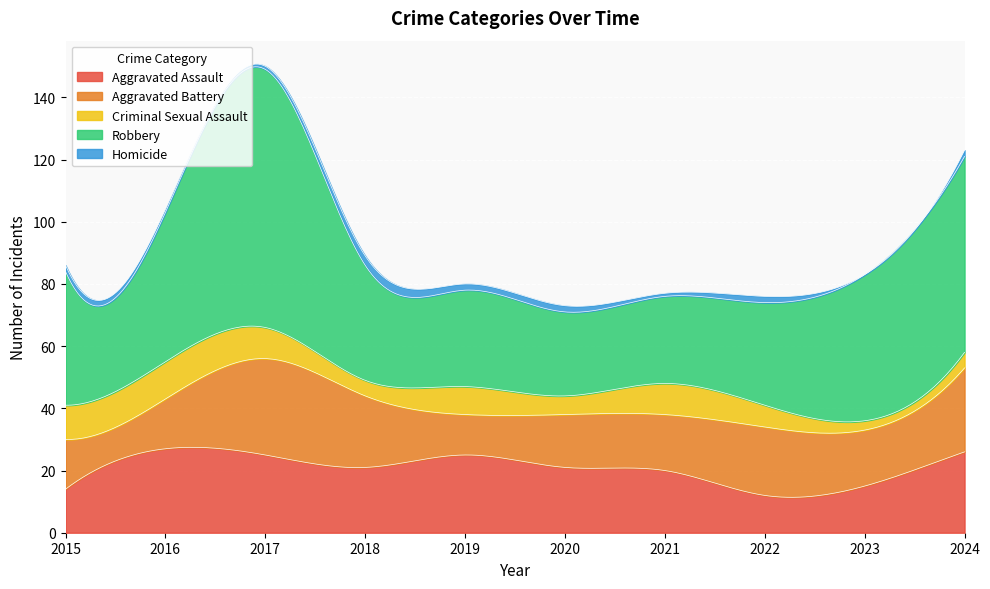

Where is the first local minimum for Robbery?

2020